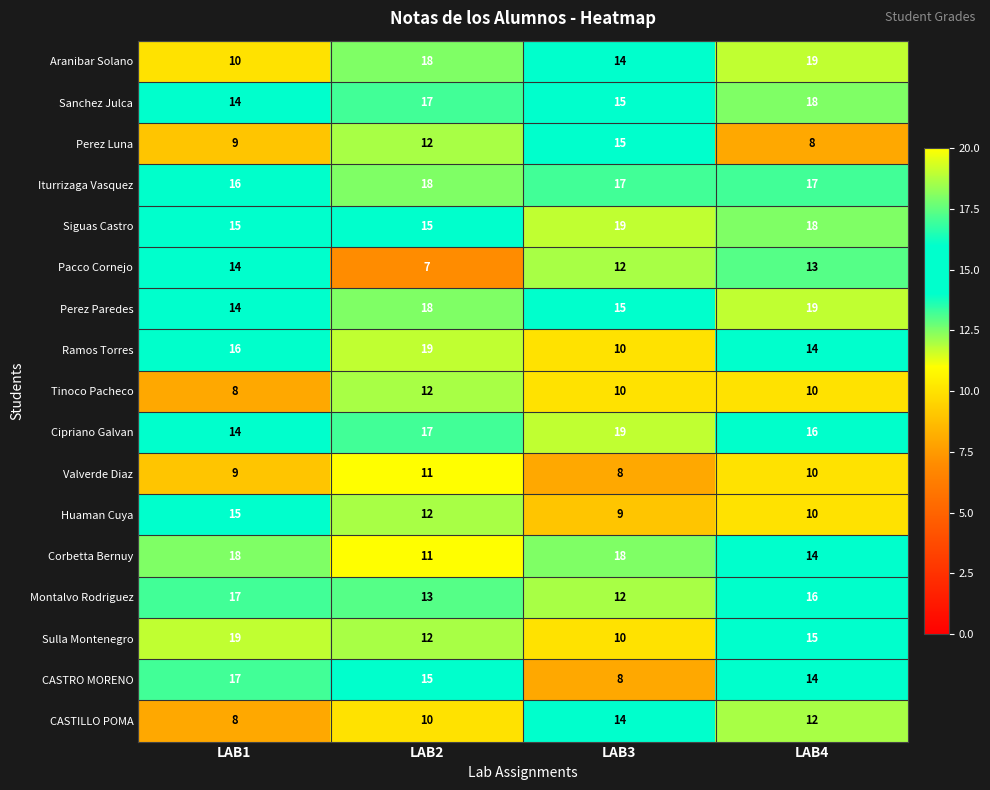

Rank the categories by CASTRO MORENO value from highest to lowest.

LAB1, LAB2, LAB4, LAB3